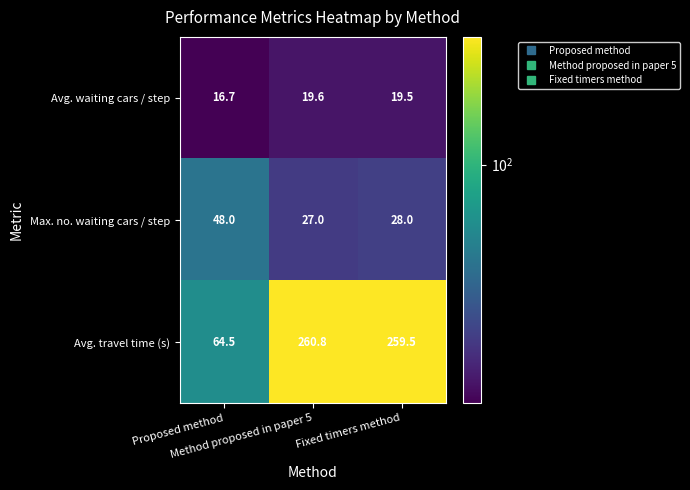

Rank the series by their maximum value, from highest to lowest.

Avg. travel time (s), Max. no. waiting cars / step, Avg. waiting cars / step